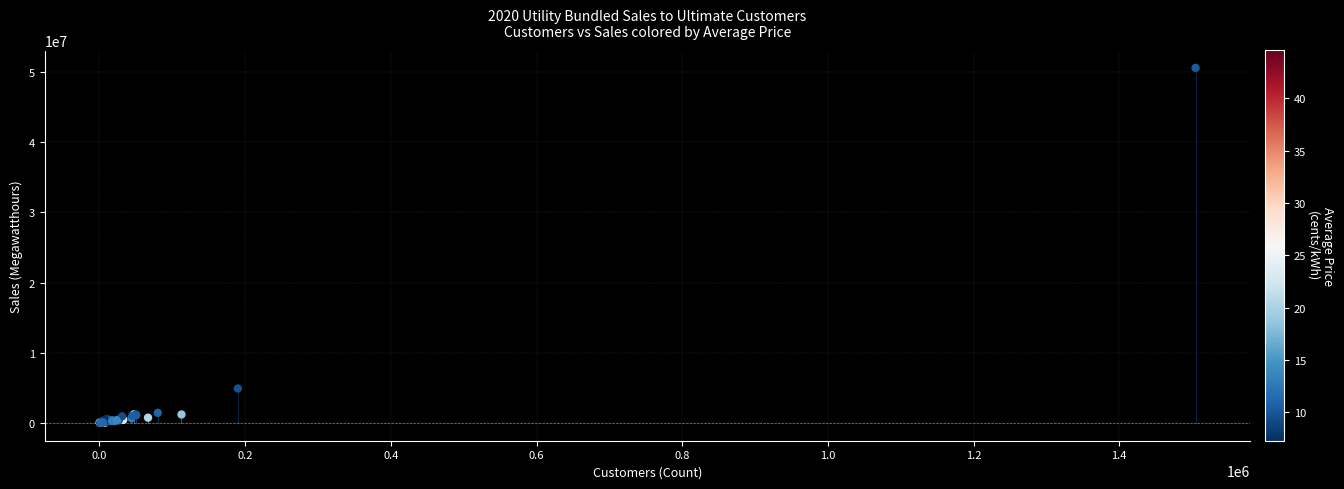

What Y value in the scatter plot is closest to 25310993?

4920917